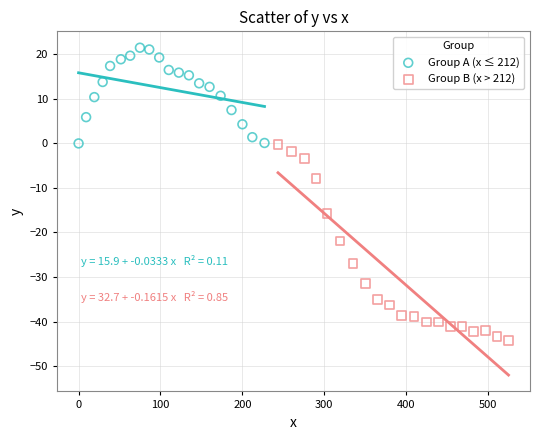

Which series reaches the maximum Y coordinate?

Group A (x ≤ 212)